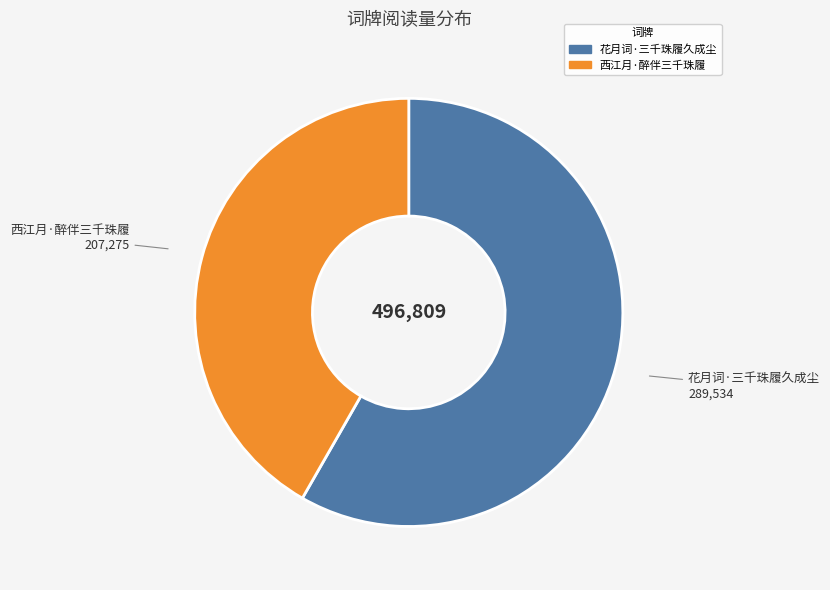

Rank the categories by value from lowest to highest.

西江月·醉伴三千珠履, 花月词·三千珠履久成尘